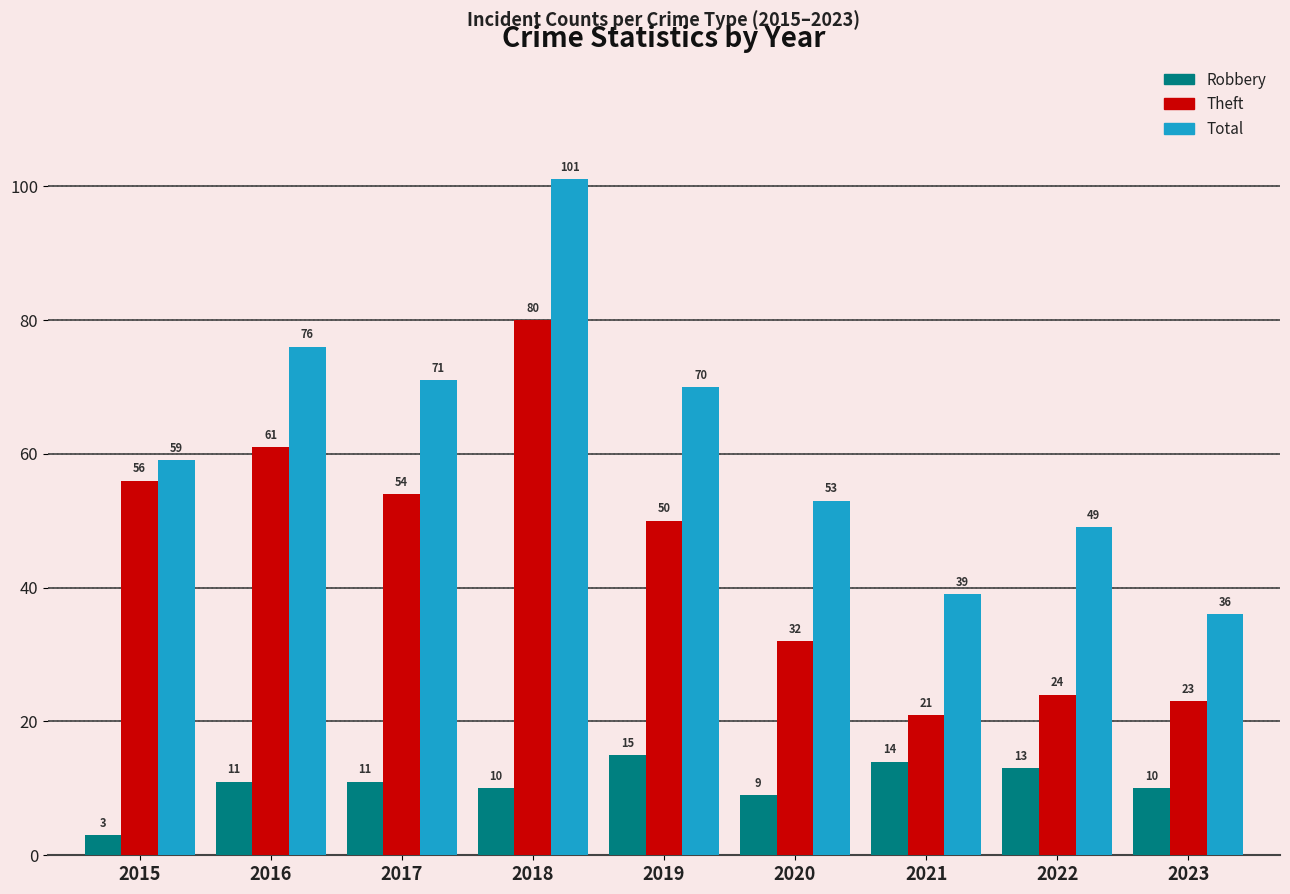

Is it true that Robbery equals 16 at 2016?

False